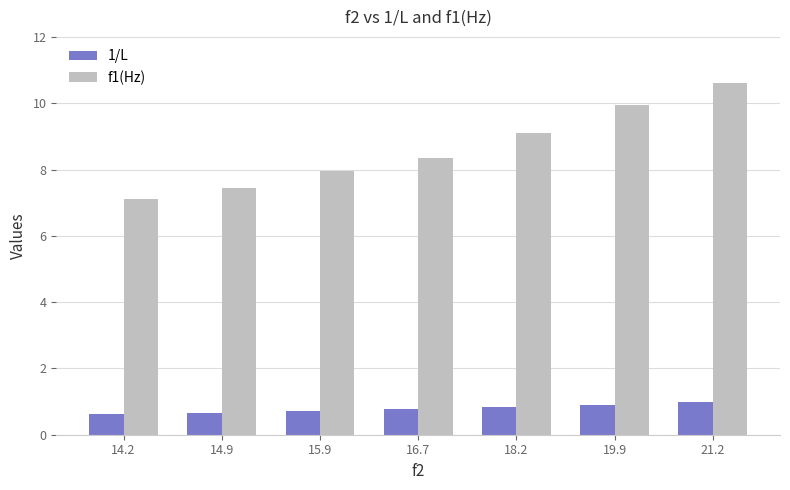

Is it true that 1/L equals 0.2 at 14.9?

False